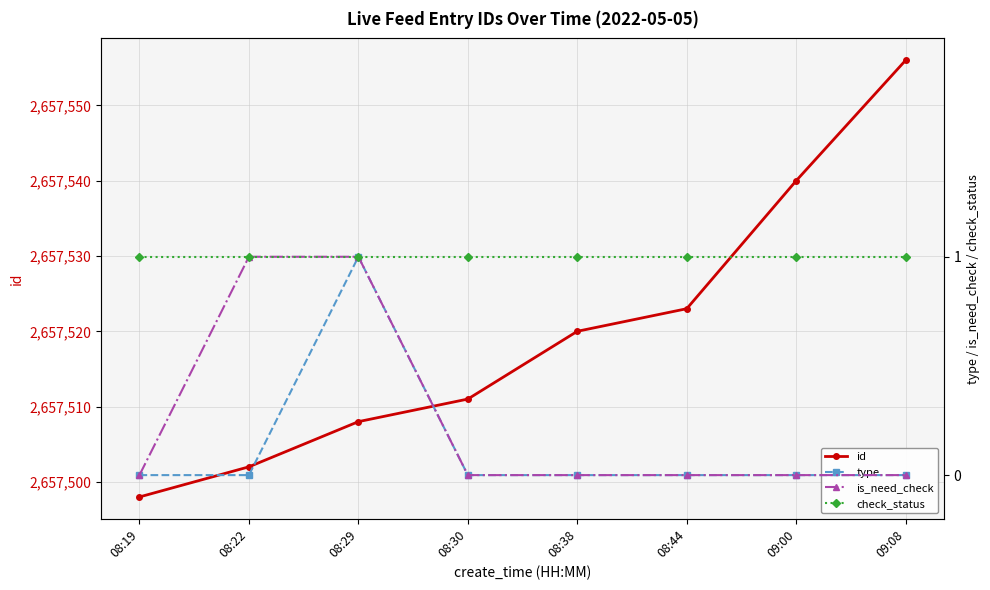

What are all the series names shown in the legend?

id, type, is_need_check, check_status